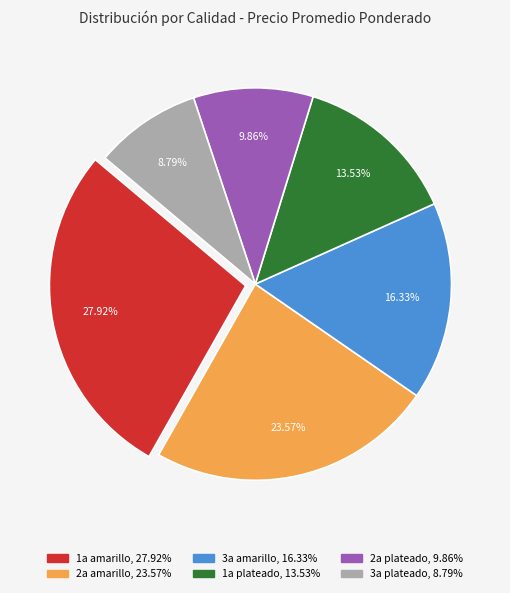

Rank the categories by value from highest to lowest.

1a amarillo, 2a amarillo, 3a amarillo, 1a plateado, 2a plateado, 3a plateado